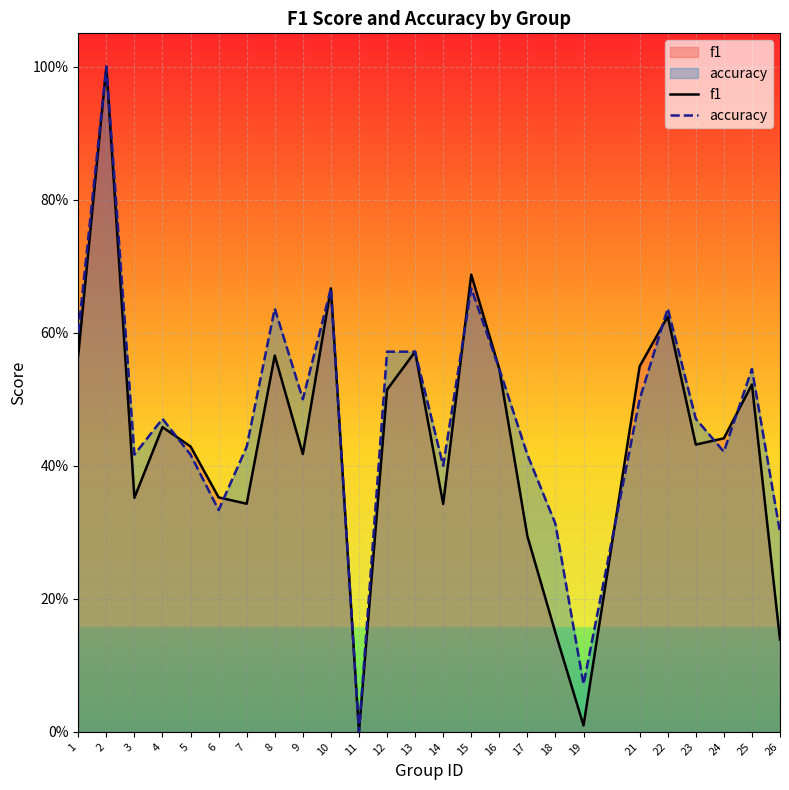

True or false: f1 has more than 2 interior local peaks.

True